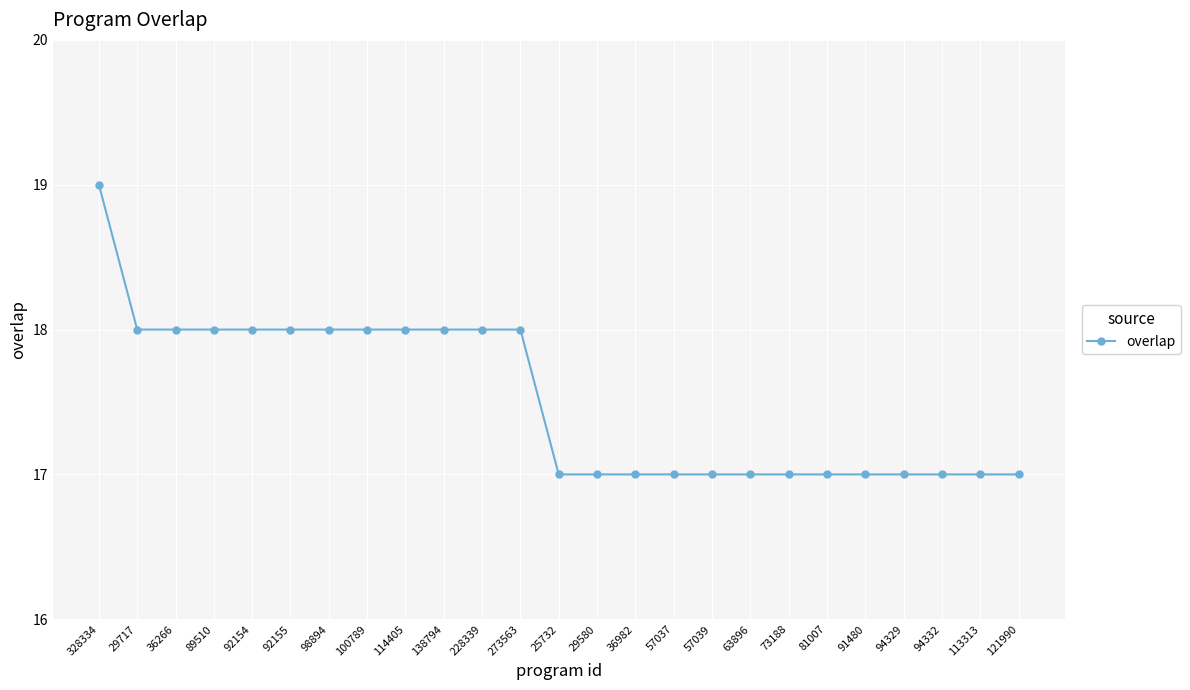

What is the smallest value displayed?

17